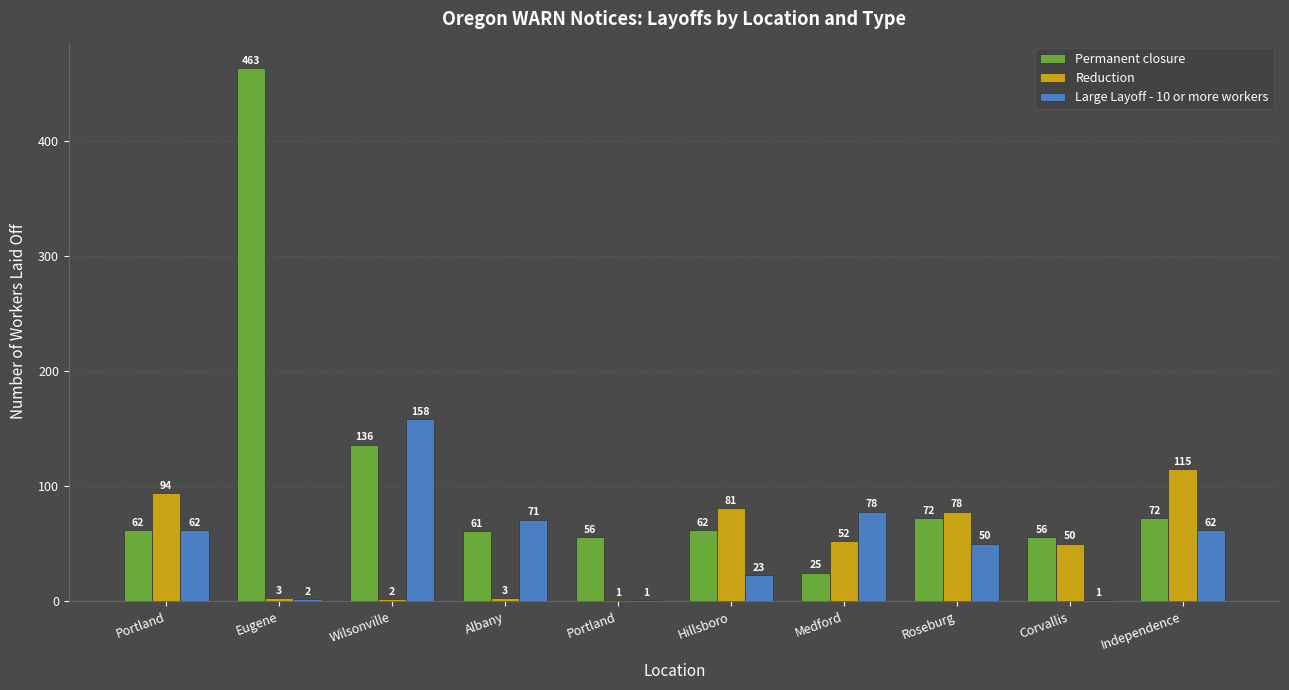

What are all the series names shown in the legend?

Permanent closure, Reduction, Large Layoff - 10 or more workers